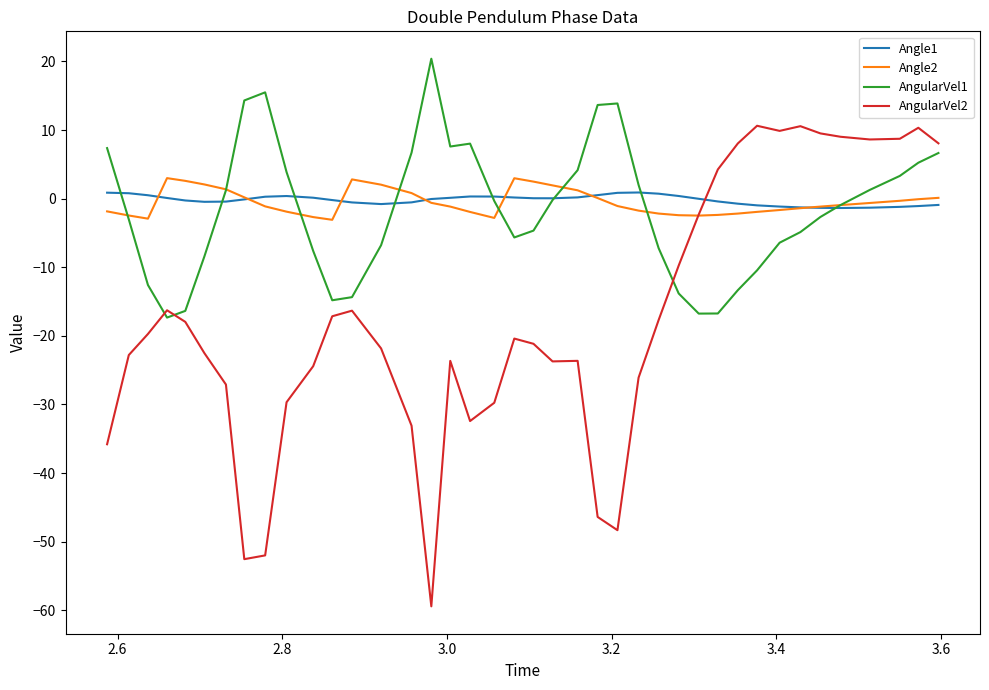

What are all the series names shown in the legend?

Angle1, Angle2, AngularVel1, AngularVel2